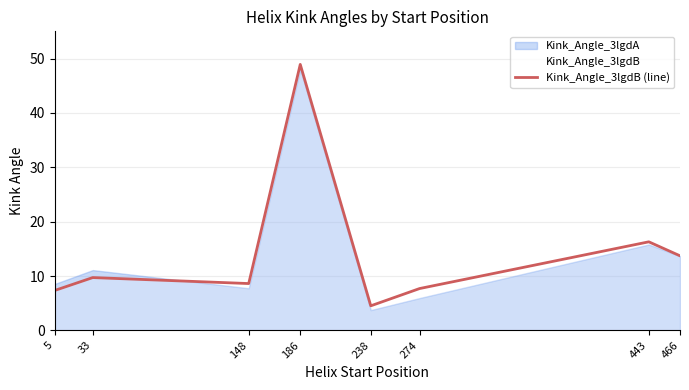

At which label is the value closest to 26?

443